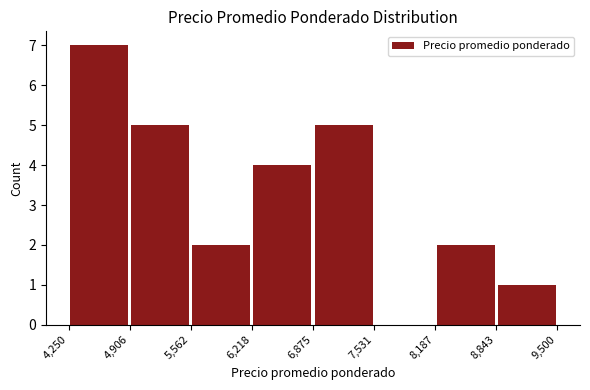

Which range on the x-axis has the tallest bar?

4,250 to 4,906